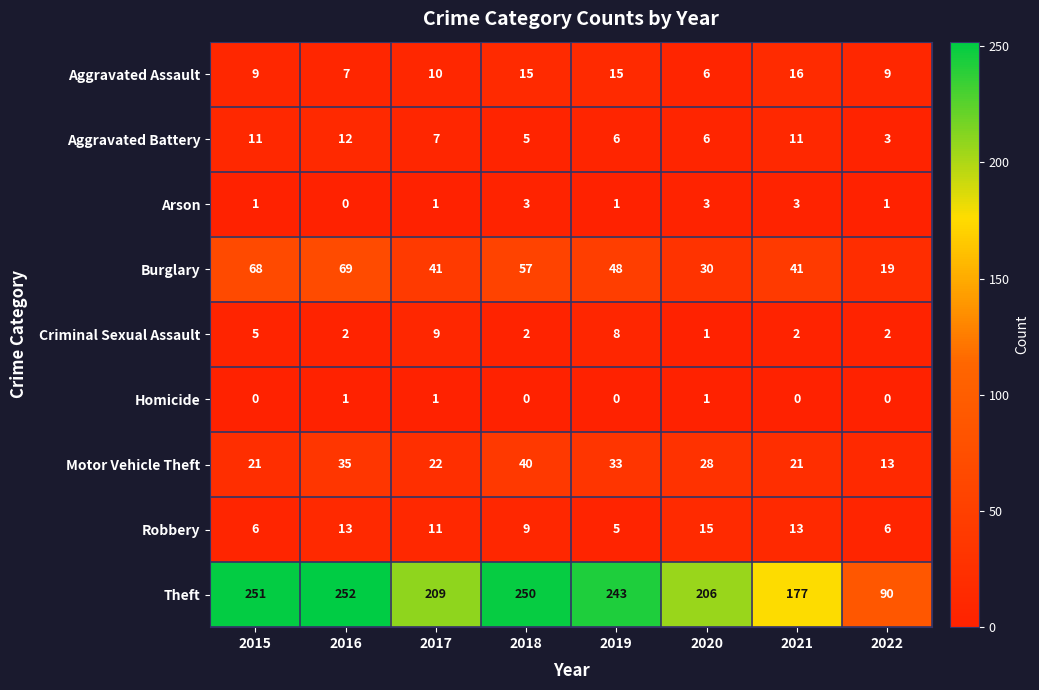

The value of Aggravated Assault at 2018 is 9. True or false?

False